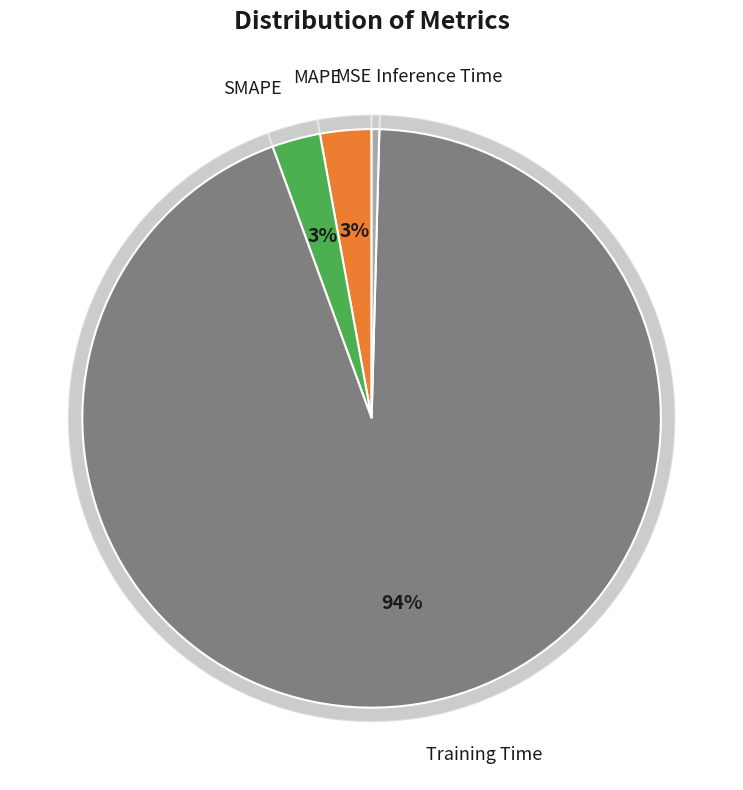

Does any single category account for the majority?

Yes